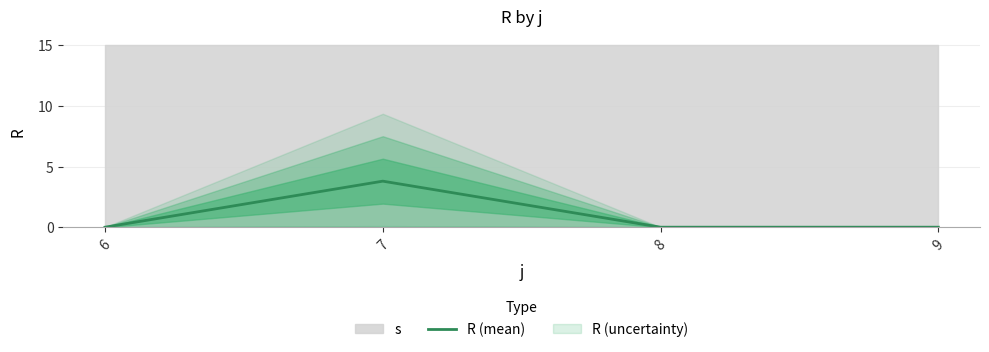

The chart shows a value of 0.0 at 9. True or false?

True